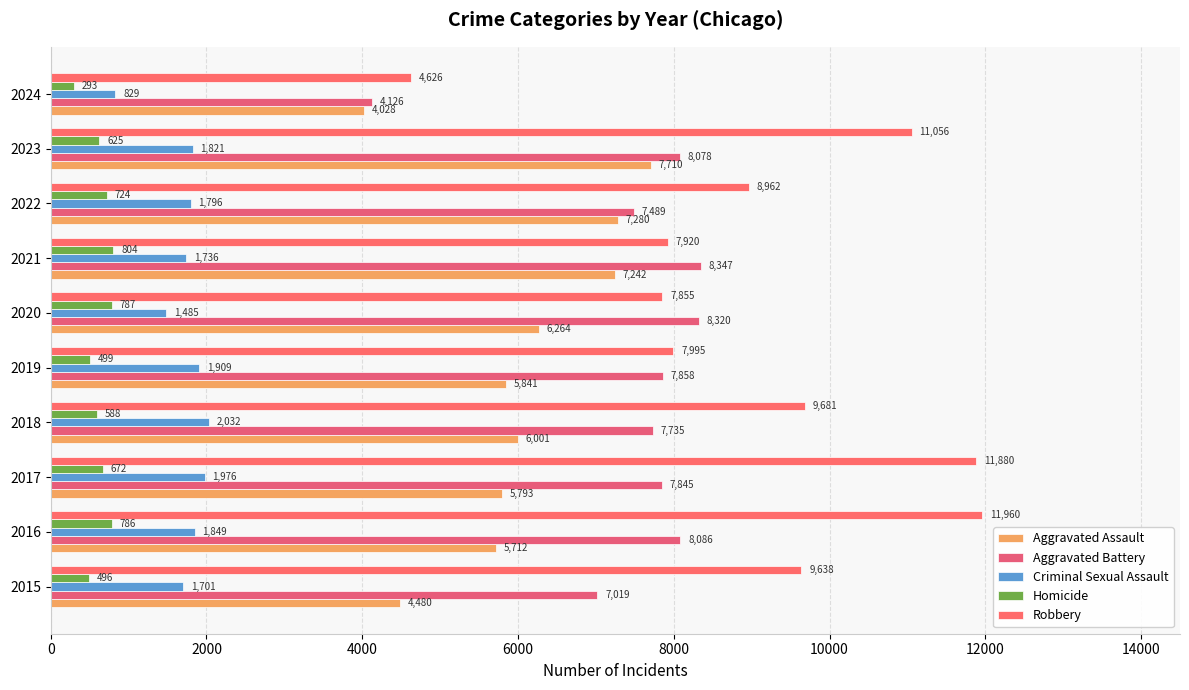

Rank the series by their maximum value, from lowest to highest.

Homicide, Criminal Sexual Assault, Aggravated Assault, Aggravated Battery, Robbery